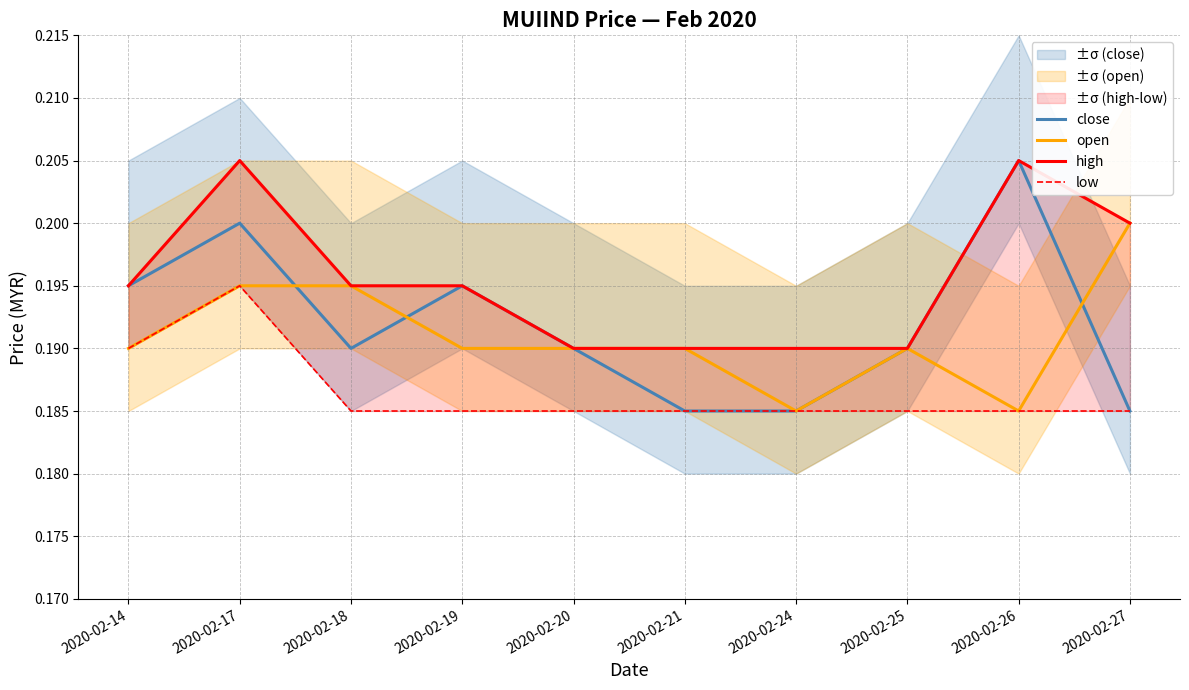

Which category has the lowest value in the close series?

2020-02-21